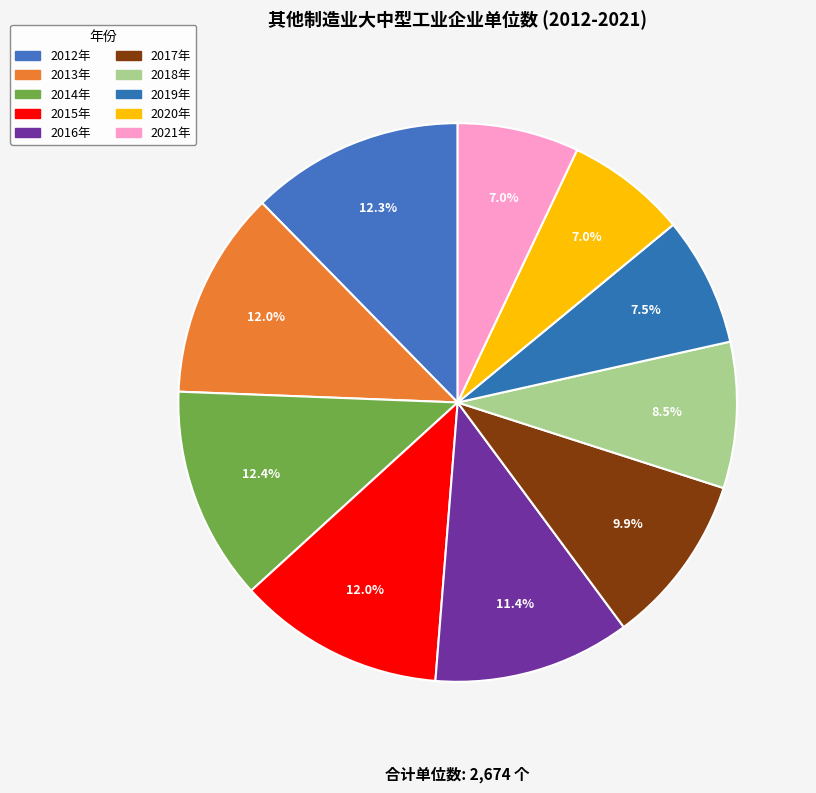

How many segments does this pie chart have?

10